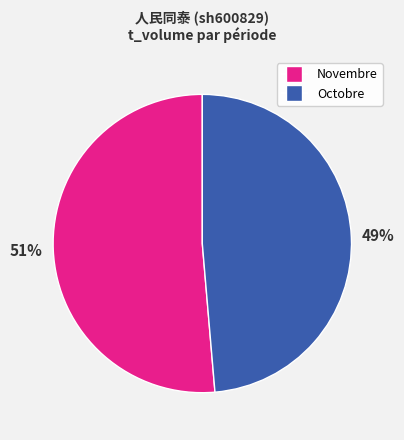

Count the number of slices in the pie.

2